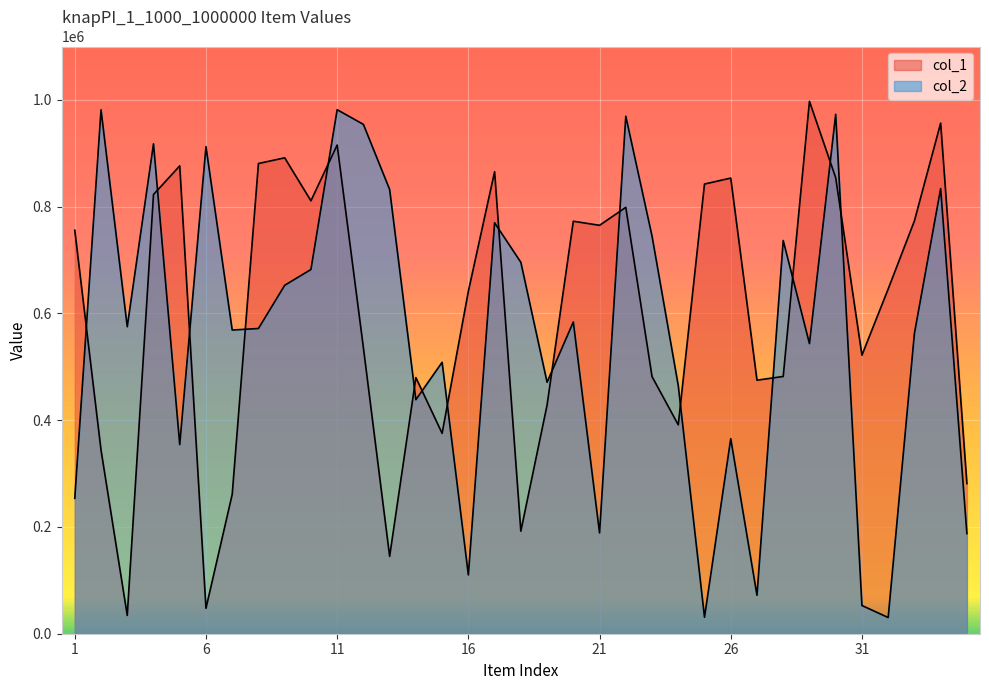

Reading left to right, transcribe all the data shown in this chart.

col_1: 755893	344083	34267	822756	876386	47649	261092	880815	891467	810986	915435	535606	144928	479814	375396	641460	865461	192093	428285	772688	765036	798709	481685	391265	842378	853512	474940	481912	997327	854182	521749	645750	773323	956479	281249
col_2: 253682	981416	575093	917635	354366	912331	568873	571765	652692	682242	981621	954128	832172	438373	508442	110142	769798	695815	471067	583973	188826	969406	744845	464743	30861	365374	71971	736544	543427	972991	52870	30351	562382	833909	187614